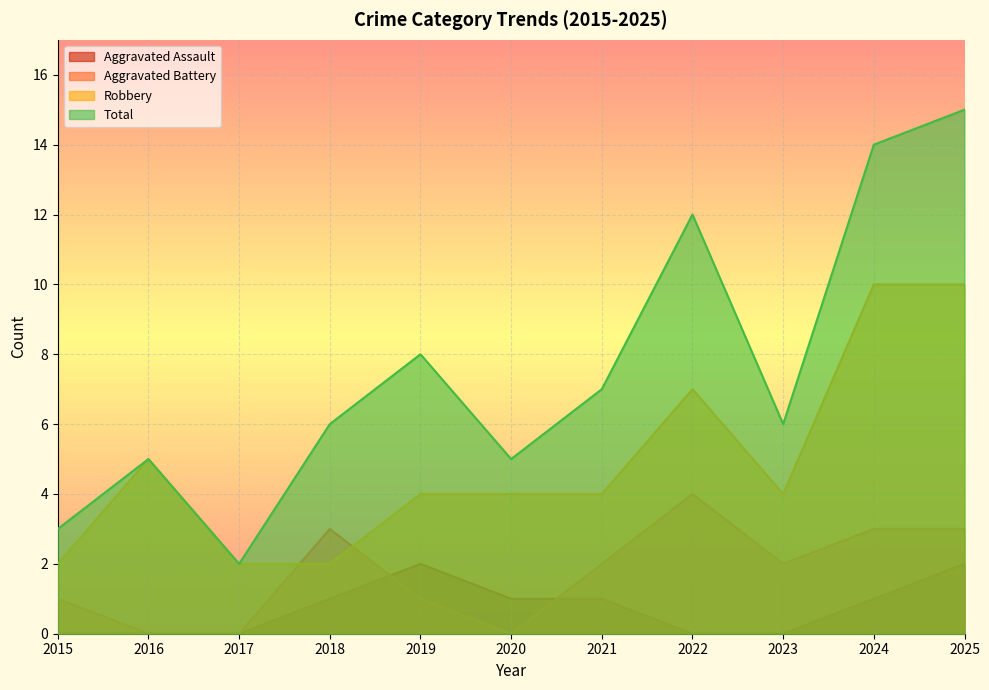

How many lines are shown in the chart?

4